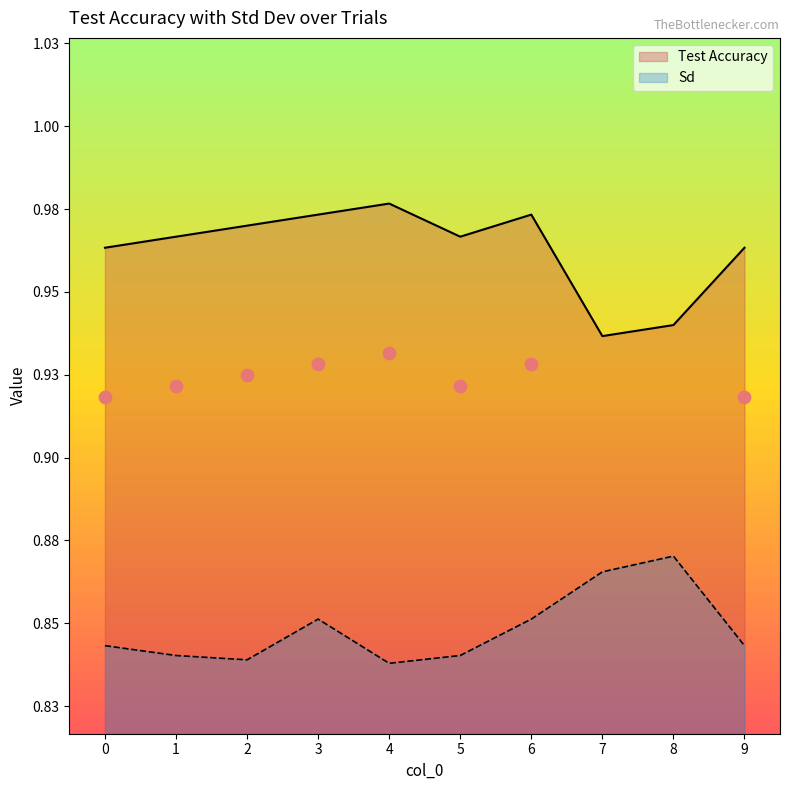

What is the total value across all series at 3?

1.8